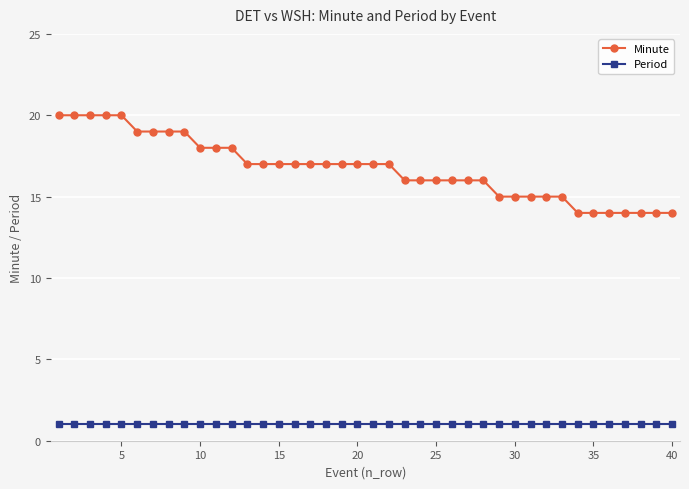

Reading left to right, extract all data points from this chart.

Minute: 20	20	20	20	20	19	19	19	19	18	18	18	17	17	17	17	17	17	17	17	17	17	16	16	16	16	16	16	15	15	15	15	15	14	14	14	14	14	14	14
Period: 1	1	1	1	1	1	1	1	1	1	1	1	1	1	1	1	1	1	1	1	1	1	1	1	1	1	1	1	1	1	1	1	1	1	1	1	1	1	1	1